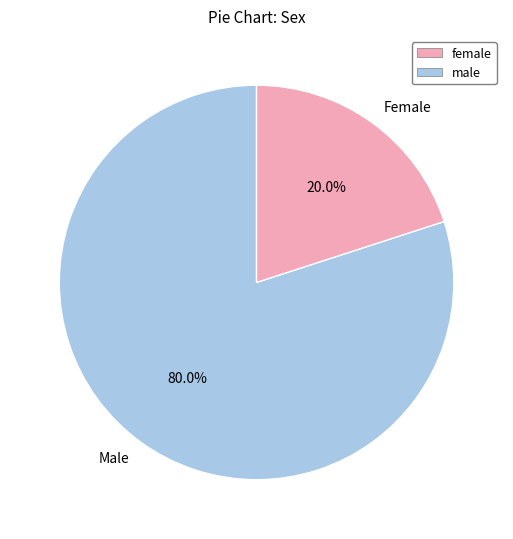

What is the total percentage of Female and Male?

100.0%